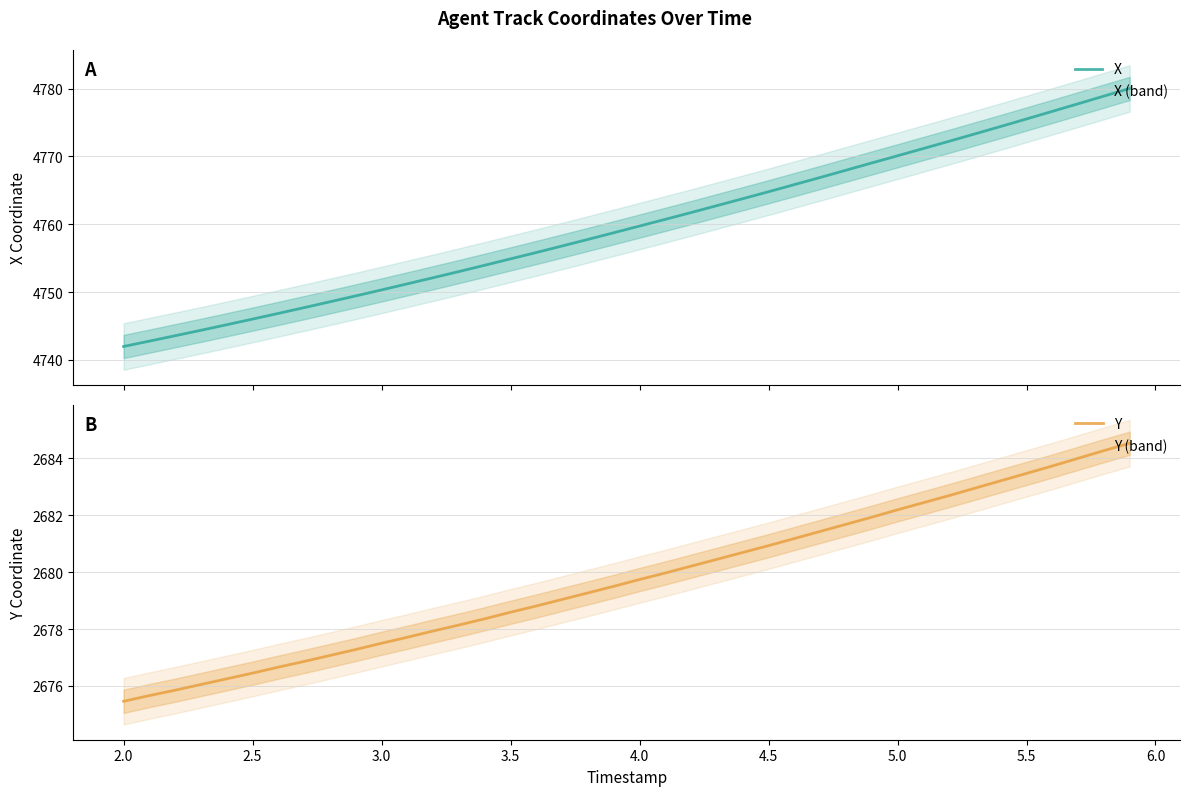

True or false: Y has a value of 1457.6 at 5.5.

False